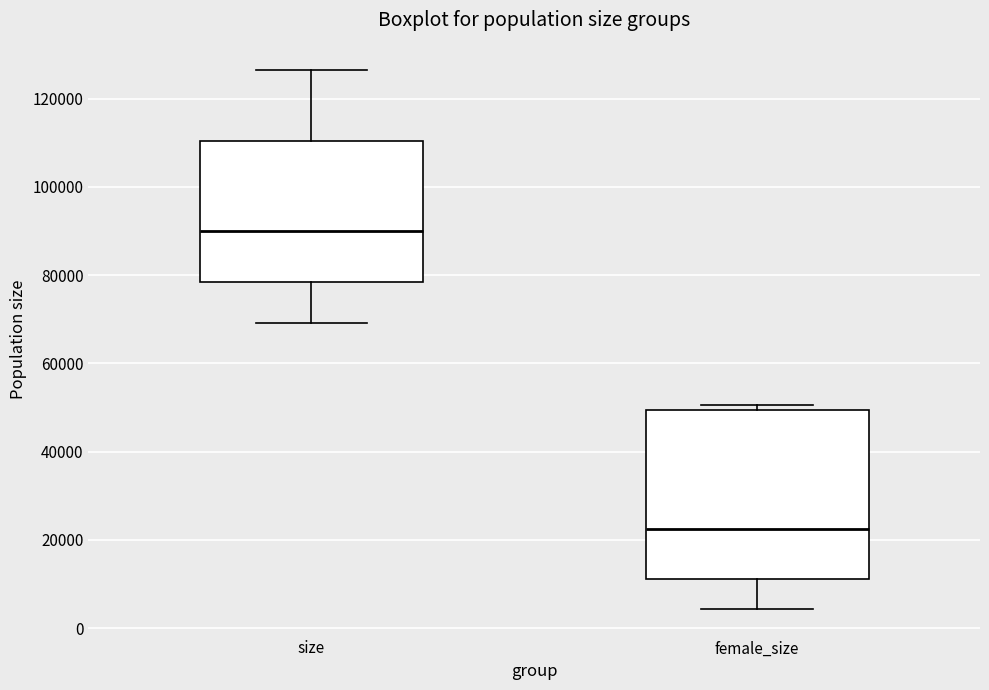

Where does the lower whisker of the box for female_size end on the y-axis? The values are not printed on the chart, so give them approximately, as read against the axis.

4000